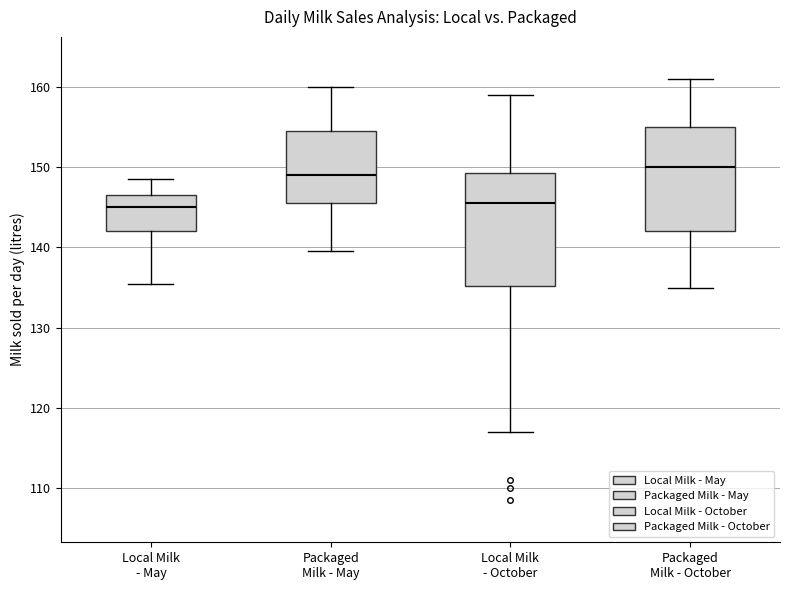

Reading left to right, transcribe this box plot: for each box, give where its median line is, the range the box spans, and where its two whiskers end, as read against the y-axis. The values are not printed on the chart, so give them approximately, as read against the axis.

Local Milk - May: median 145, box 142 to 147, whiskers 136 to 149
Packaged Milk - May: median 149, box 146 to 155, whiskers 140 to 160
Local Milk - October: median 146, box 135 to 149, whiskers 117 to 159
Packaged Milk - October: median 150, box 142 to 155, whiskers 135 to 161